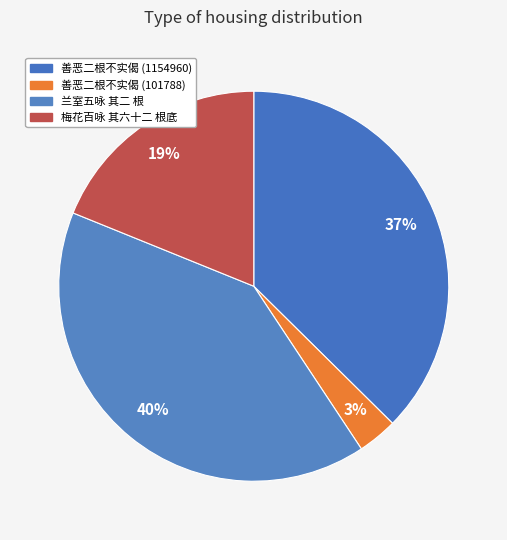

How many slices are in this pie chart?

4